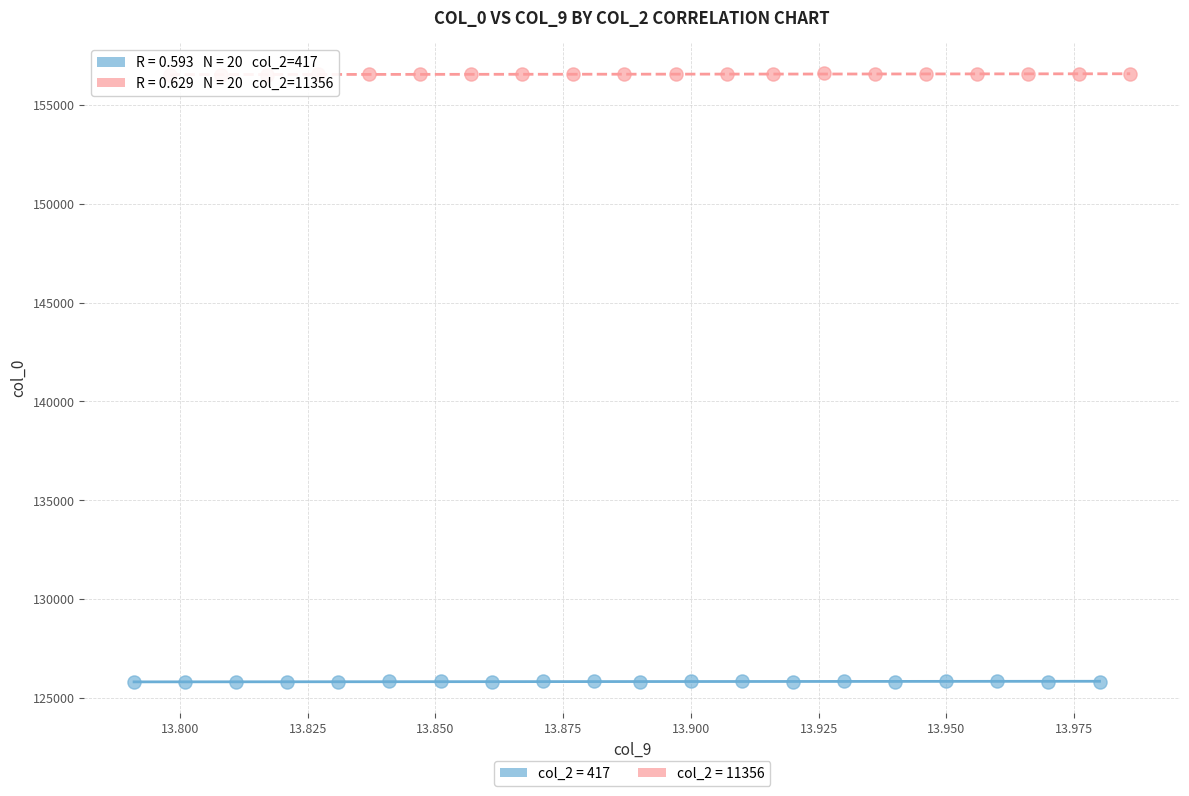

Which series contains the lowest Y value?

col_2 = 417